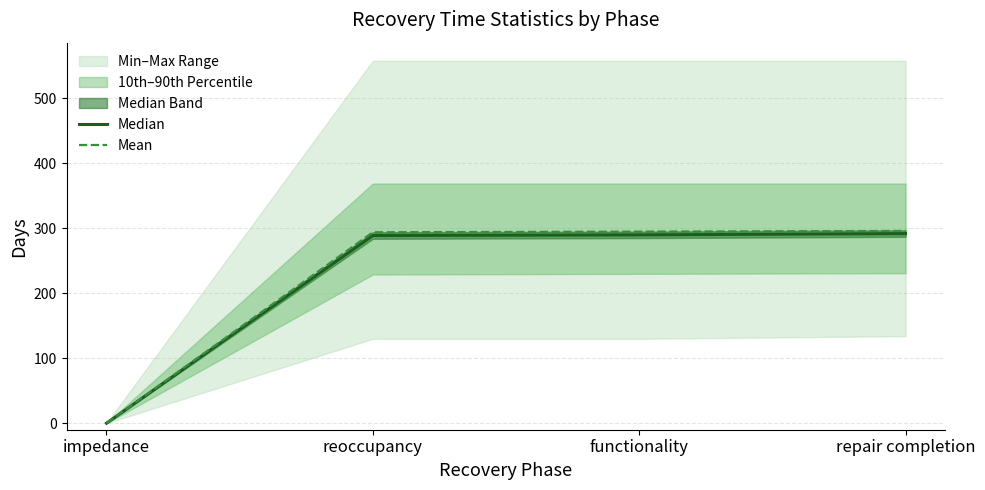

How many lines are shown in the chart?

2